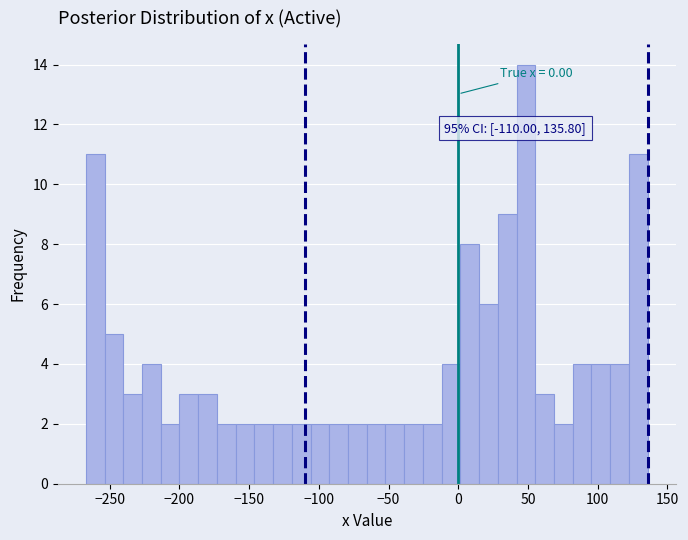

Read against the x-axis, roughly where is the centre of the tallest bar?

50